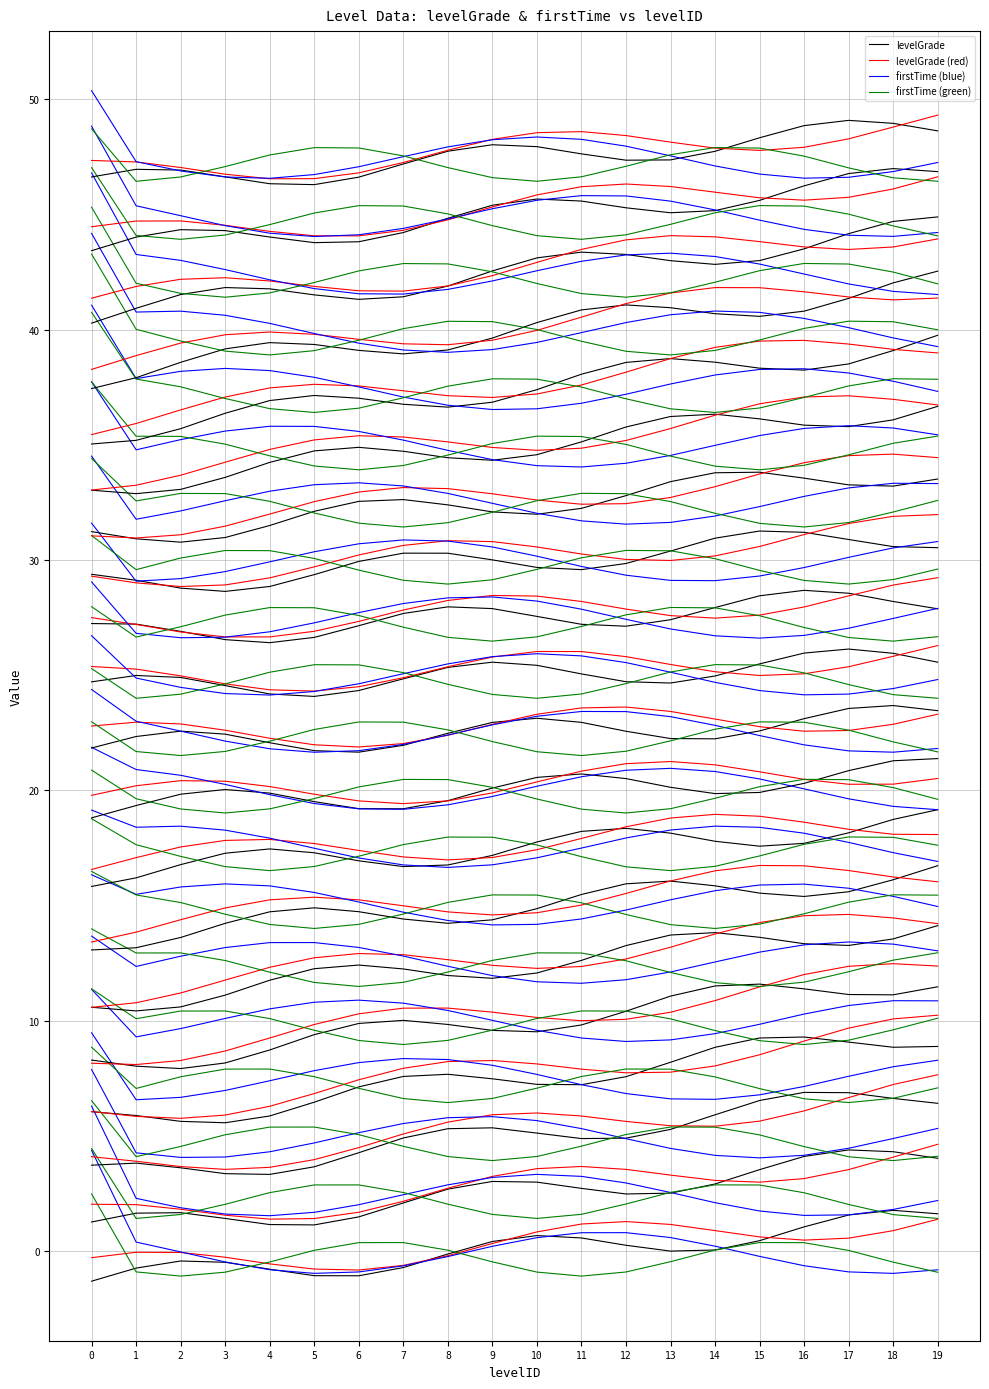

Where is firstTime (green) nearest to the value 0?

17